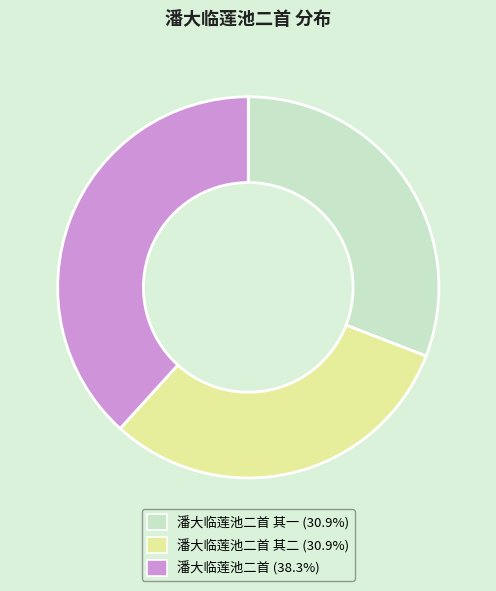

Is there any slice that represents more than half of the pie?

No